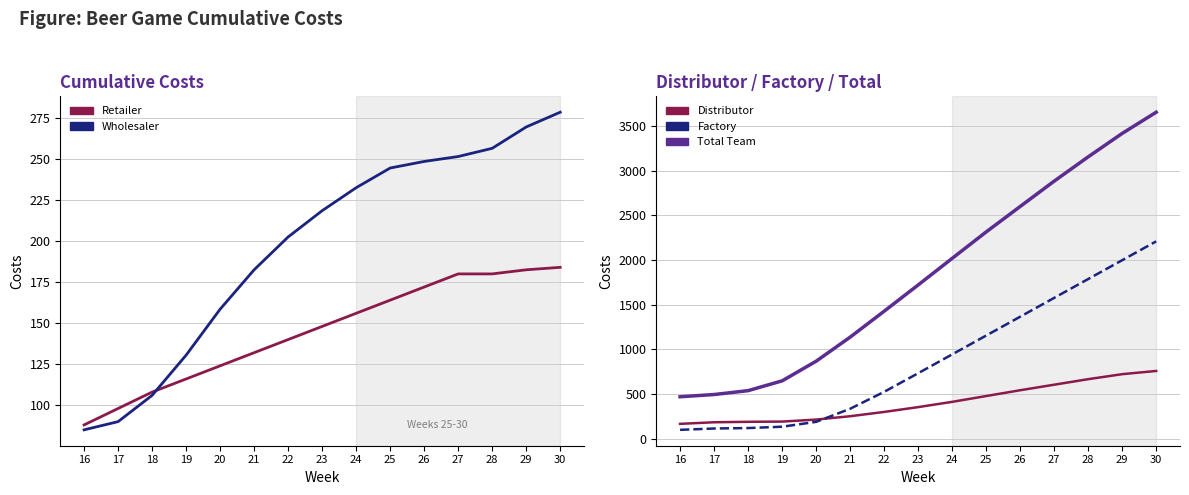

Reading right to left, extract all data points from this chart.

Retailer: 30=184.0	29=182.5	28=180.0	27=180.0	26=172.0	25=164.0	24=156.0	23=148.0	22=140.0	21=132.0	20=124.0	19=116.0	18=108.0	17=98.0	16=88.0
Wholesaler: 30=278.5	29=269.5	28=256.5	27=251.5	26=248.5	25=244.5	24=232.5	23=218.5	22=202.5	21=182.5	20=158.5	19=130.5	18=106.0	17=90.0	16=85.0
Distributor: 30=757.0	29=721.0	28=665.0	27=603.0	26=541.0	25=476.0	24=411.0	23=352.0	22=298.0	21=250.0	20=212.5	19=190.0	18=187.5	17=182.5	16=164.5
Factory: 30=2208.5	29=1997.5	28=1786.5	27=1575.5	26=1364.5	25=1153.5	24=942.5	23=731.5	22=523.0	21=333.5	20=187.0	19=132.5	18=117.5	17=112.5	16=97.5
Total Team: 30=3655.0	29=3417.5	28=3155.0	27=2883.0	26=2599.0	25=2314.0	24=2018.0	23=1720.0	22=1426.0	21=1135.5	20=866.0	19=646.0	18=536.5	17=493.0	16=468.0